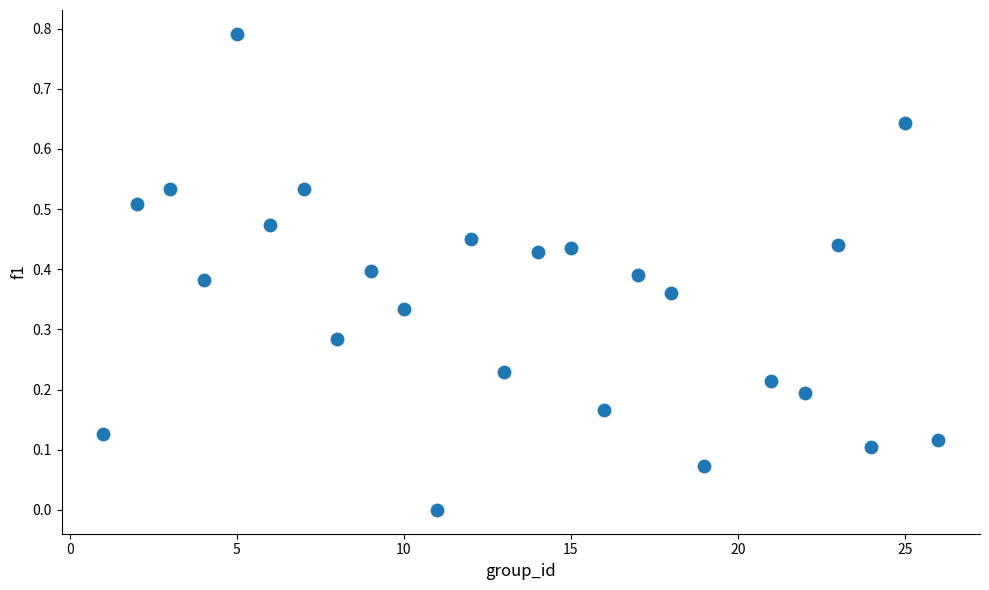

What is the range of X values (max minus min)?

25.0